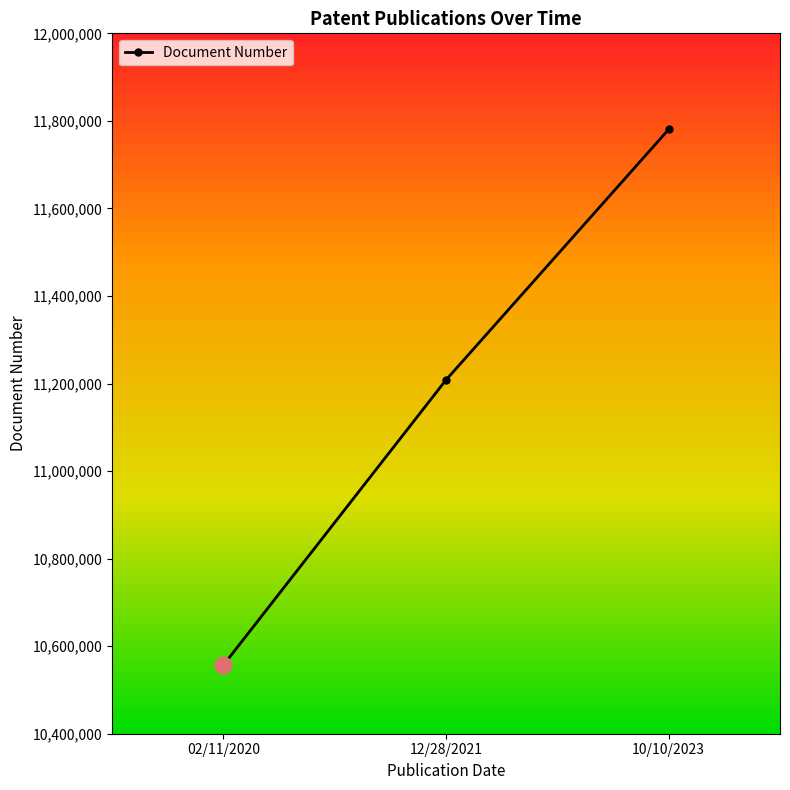

At which label is the value closest to 11168594?

12/28/2021